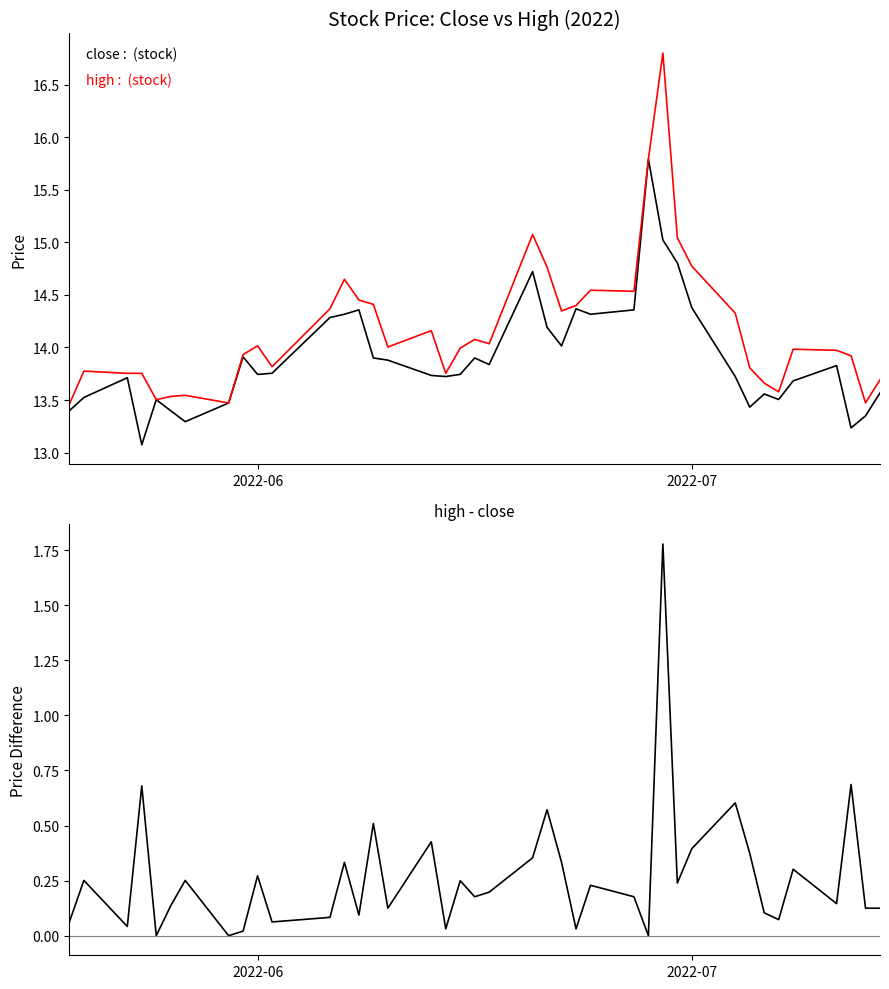

Rank the series by their maximum value, from highest to lowest.

high, close, high - close